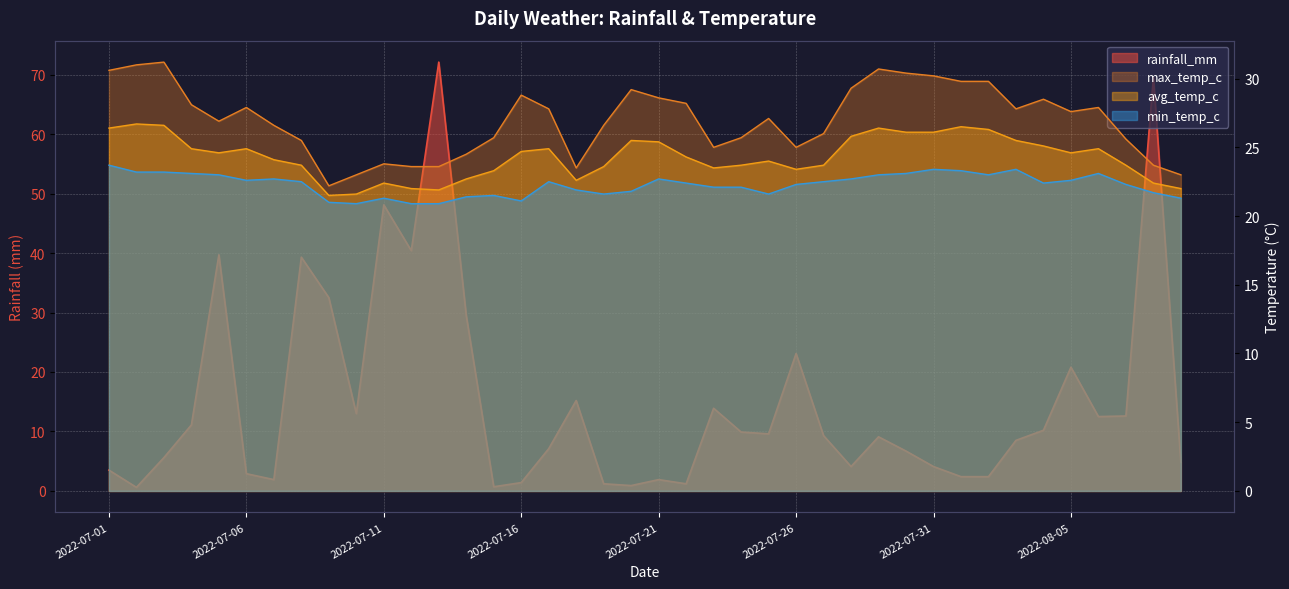

Is the value of rainfall_mm at 2022-07-01 greater than the value of avg_temp_c at 2022-07-29?

No